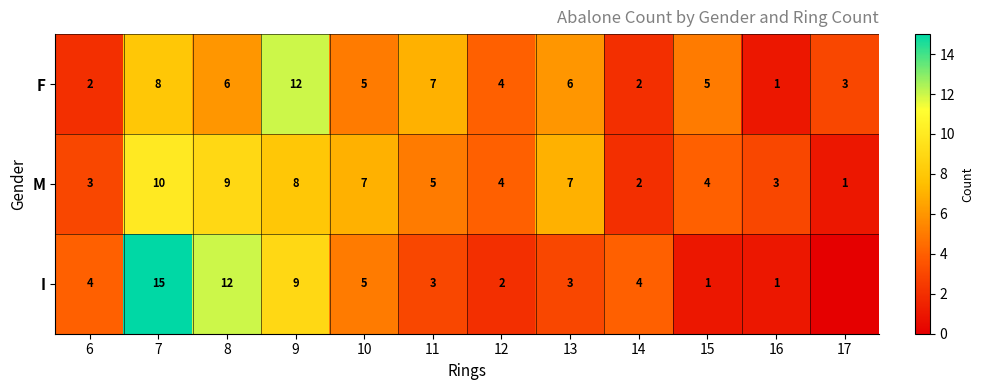

Is the value of I at 8 greater than the value of F at 13?

Yes